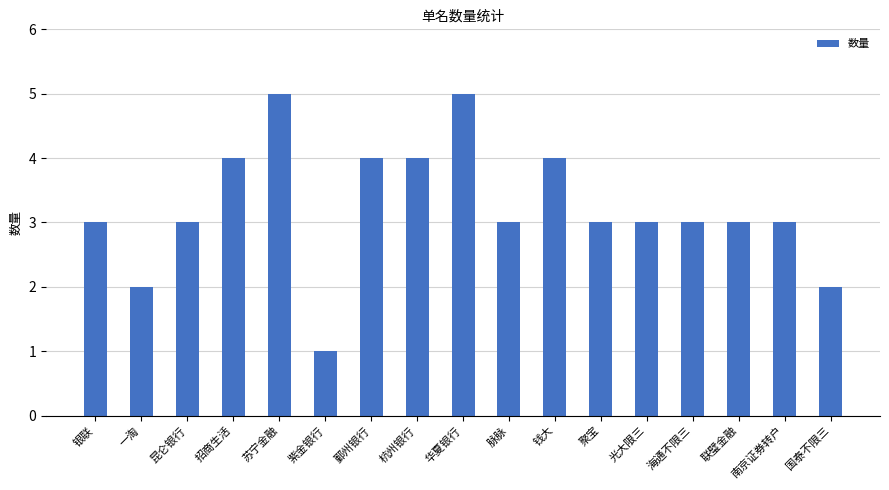

What is the difference between the maximum and minimum values?

4